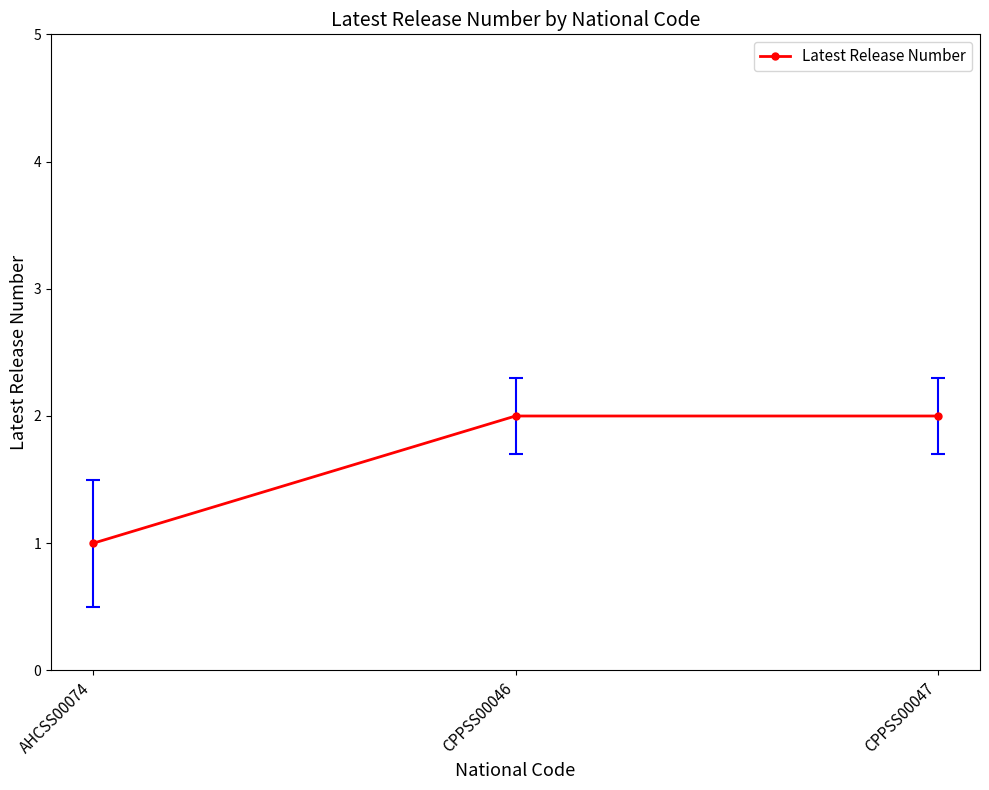

What is the label of the 1st point from the left?

AHCSS00074